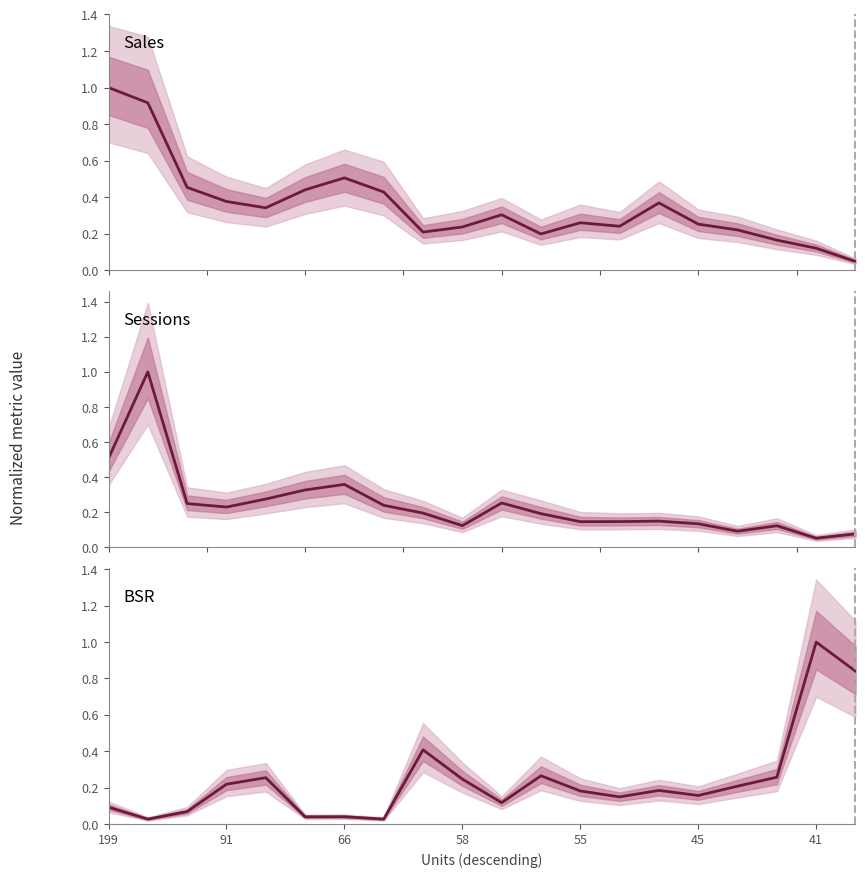

Count the number of categories in the chart.

20